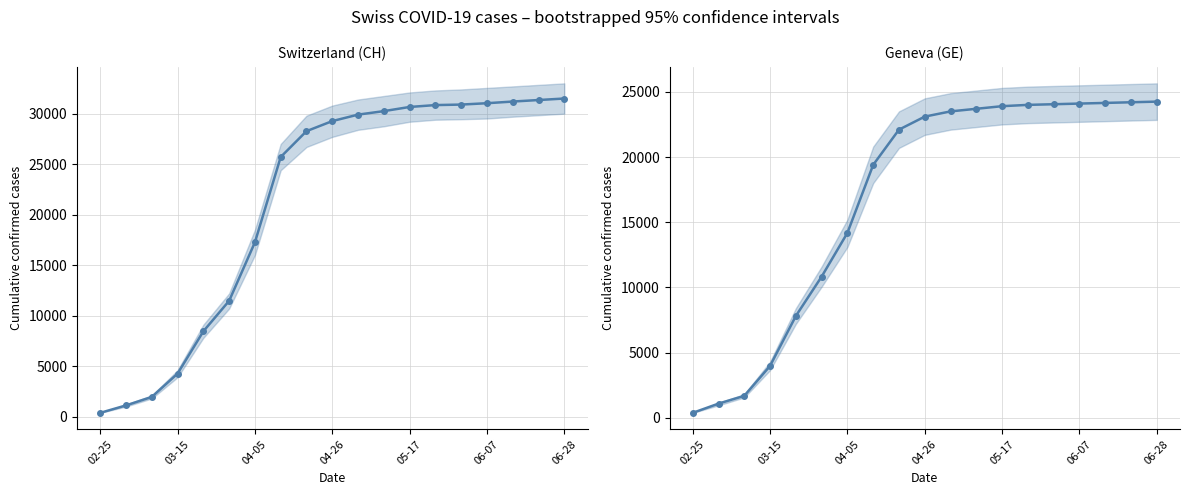

Rank the categories by GE value from lowest to highest.

02-25, 03-15, 04-05, 04-26, 05-17, 06-07, 06-28, 7, 8, 9, 10, 11, 12, 13, 14, 15, 16, 17, 18